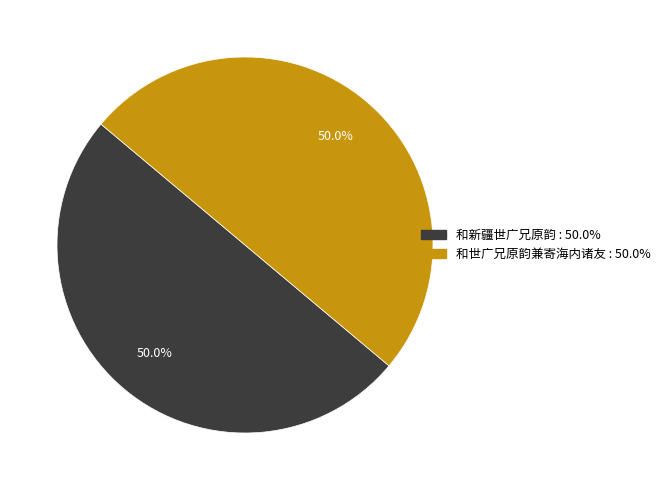

To the nearest percent, what portion does 和世广兄原韵兼寄海内诸友 represent?

50%